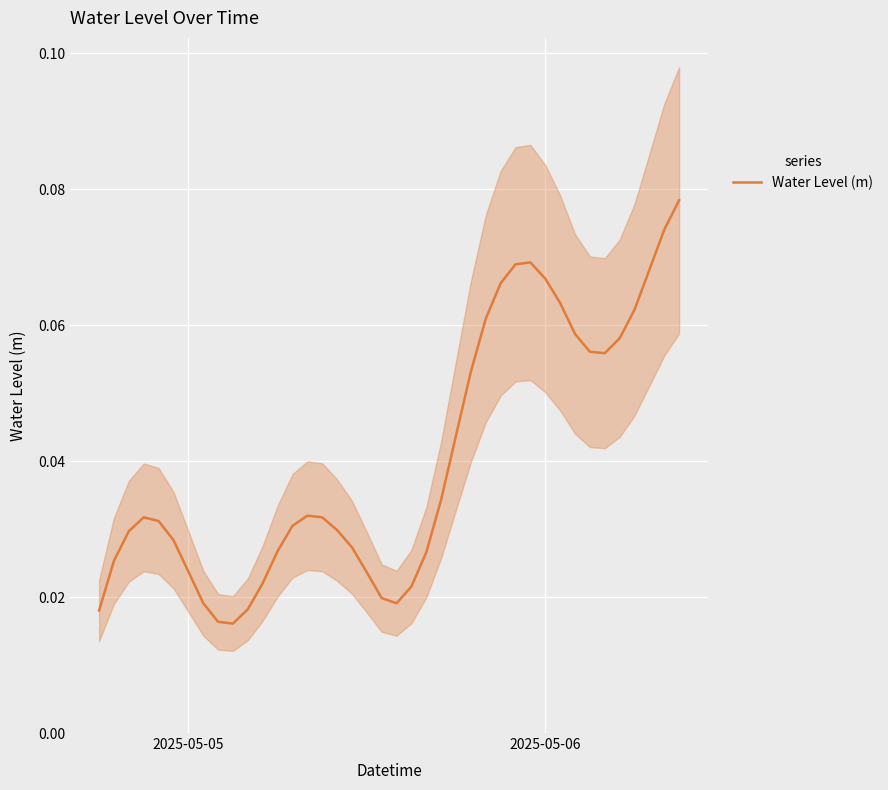

Reading left to right, what are all the values shown in this chart?

0.0	0.0	0.0	0.0	0.0	0.0	0.0	0.0	0.0	0.0	0.0	0.0	0.0	0.0	0.0	0.0	0.0	0.0	0.0	0.0	0.0	0.0	0.0	0.0	0.0	0.1	0.1	0.1	0.1	0.1	0.1	0.1	0.1	0.1	0.1	0.1	0.1	0.1	0.1	0.1